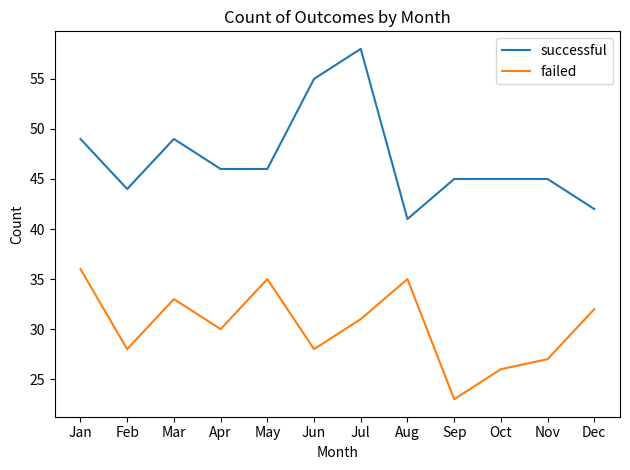

Which category has the highest value across all series?

Jul